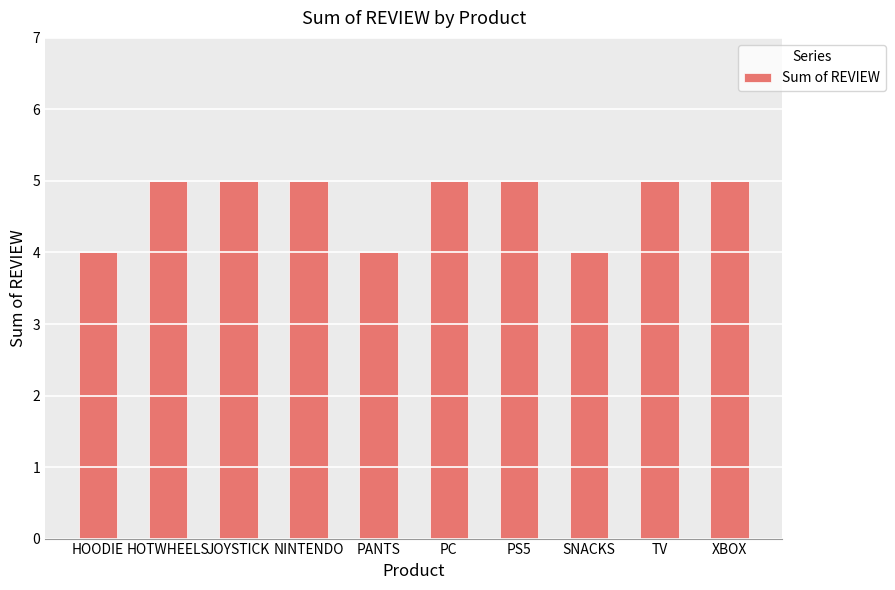

What is the sum of all values?

47